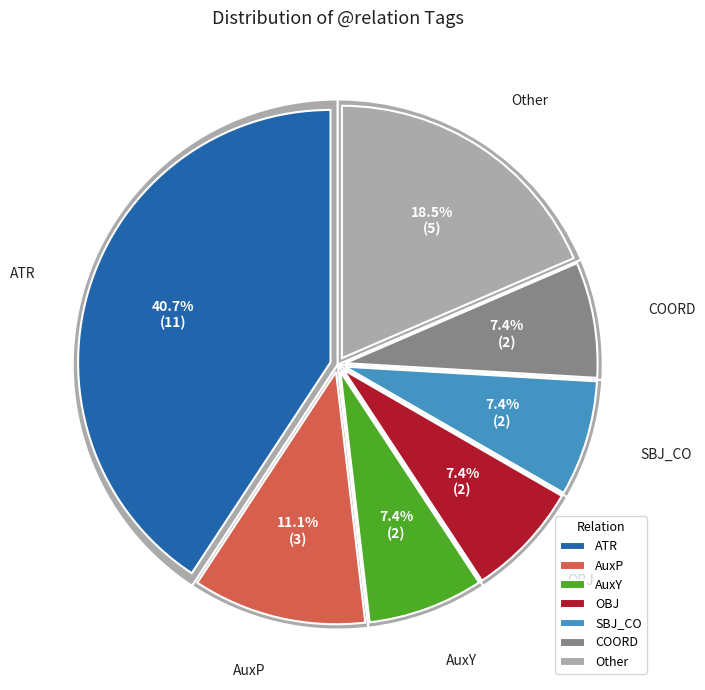

Combined, what portion of the pie is ATR and AuxP?

51.9%